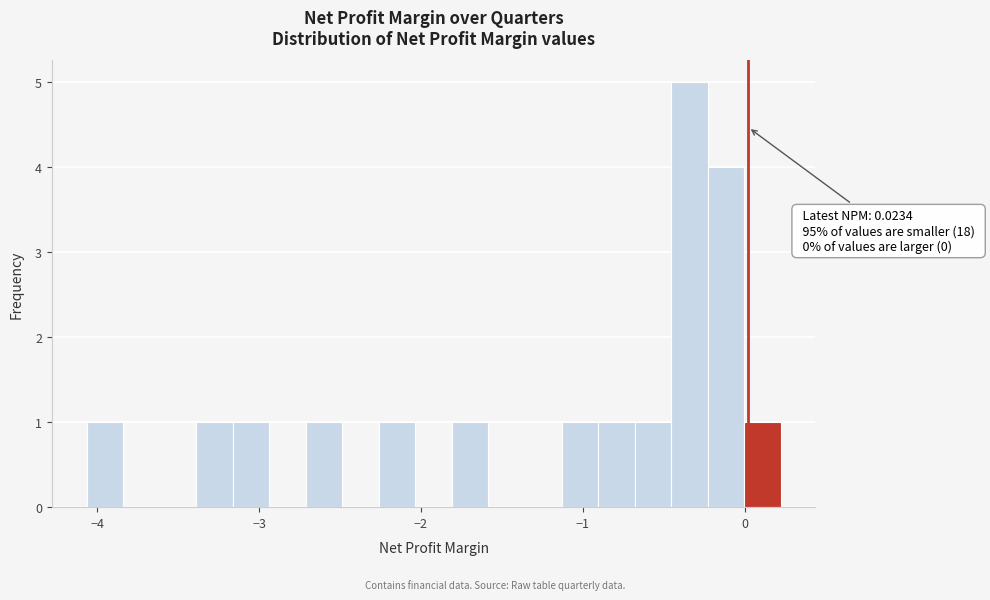

Around what value on the x-axis is the tallest bar? Give the approximate position of its centre, as read against the axis.

-0.3